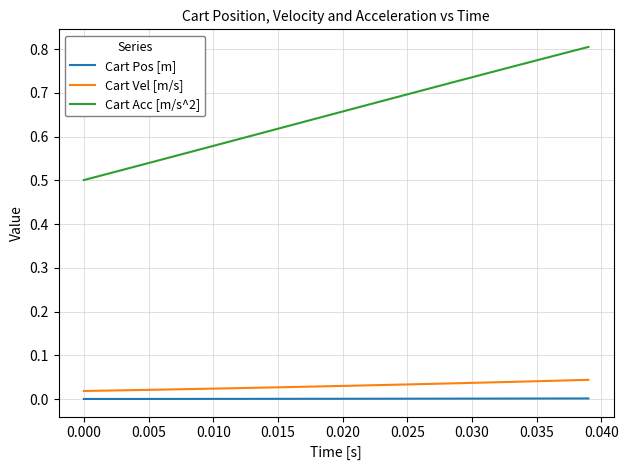

True or false: Cart Acc [m/s^2] and Cart Vel [m/s] cross at least once.

False